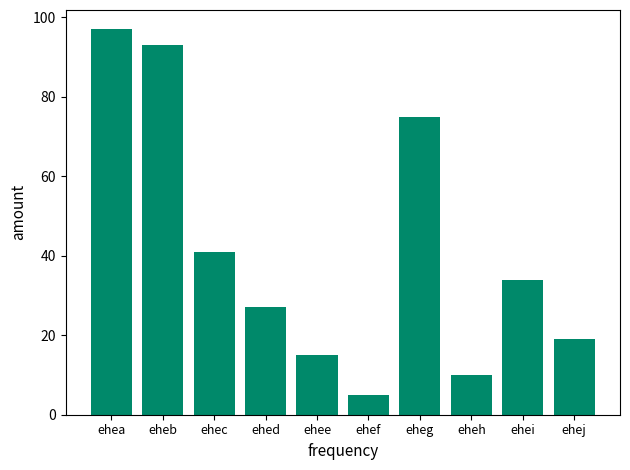

What is the sum of all values?

416